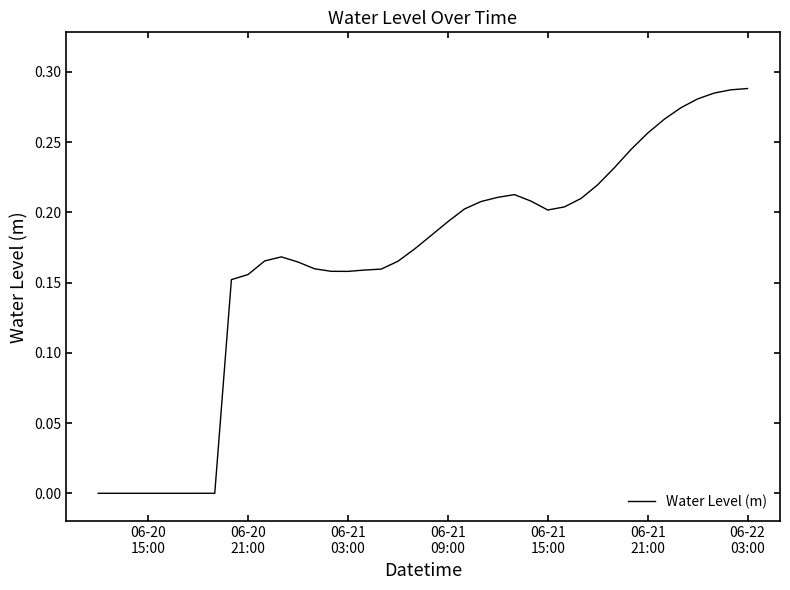

What is the difference between the maximum and minimum values?

0.3